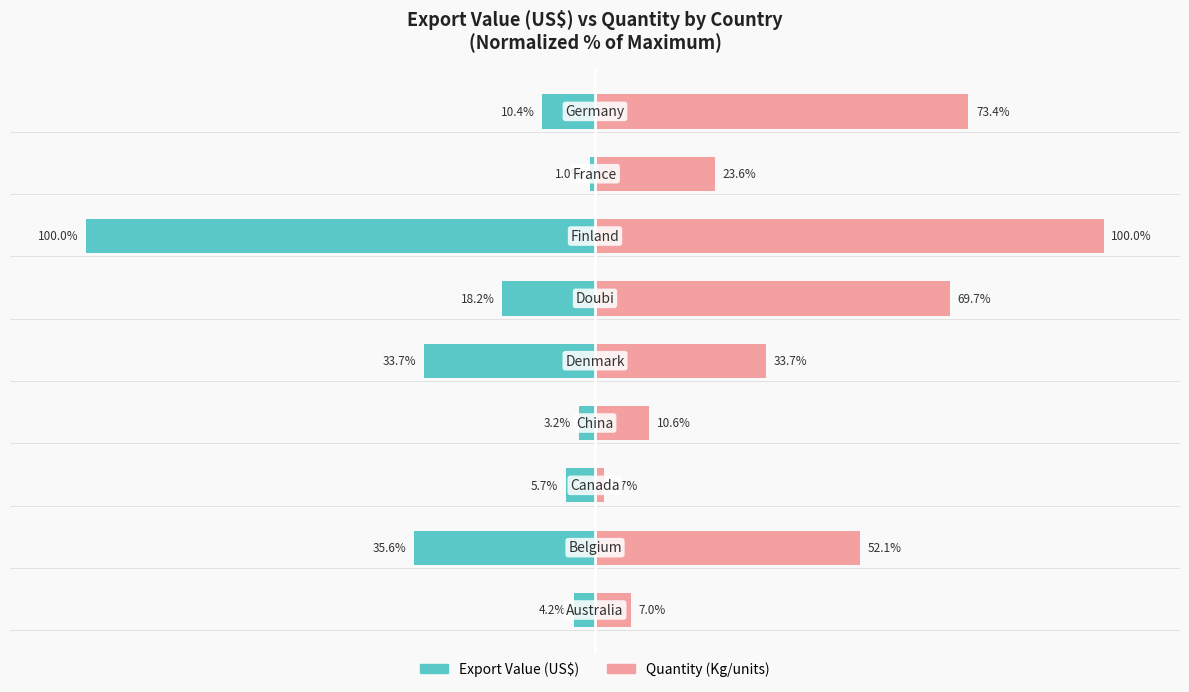

How many series are shown in this chart?

2